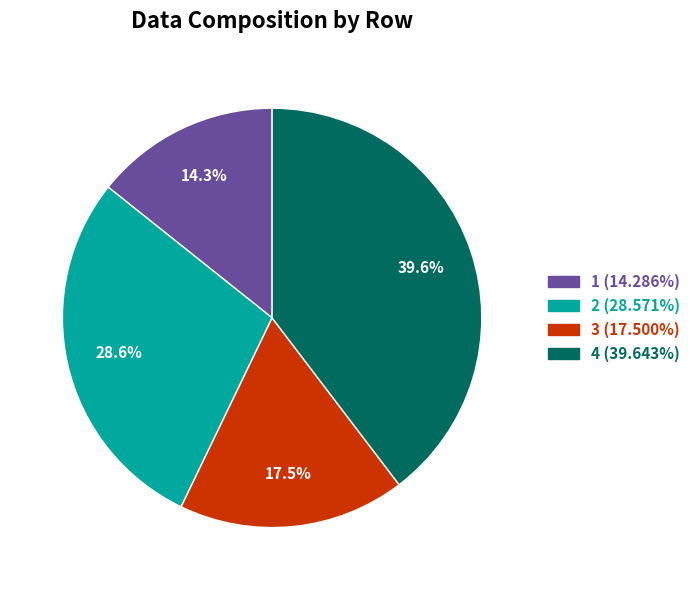

What is the ratio of the value at 4 to the value at 3?

2.3